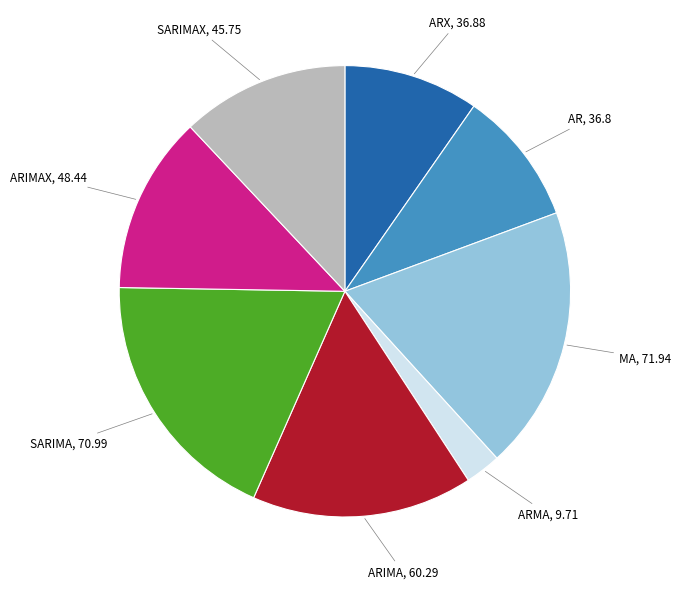

Is there any slice that represents more than half of the pie?

No